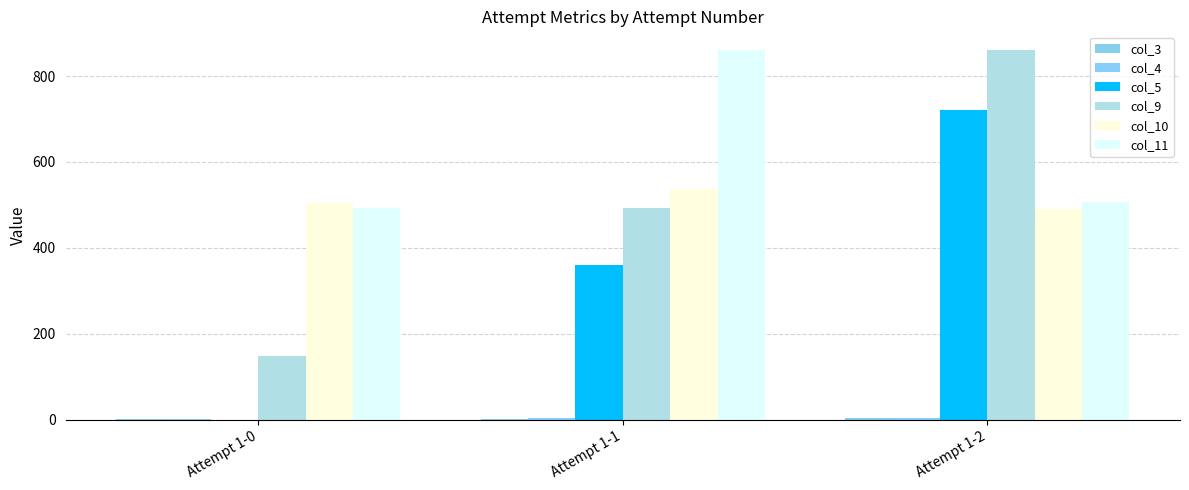

What is the sum of all col_3 values?

6